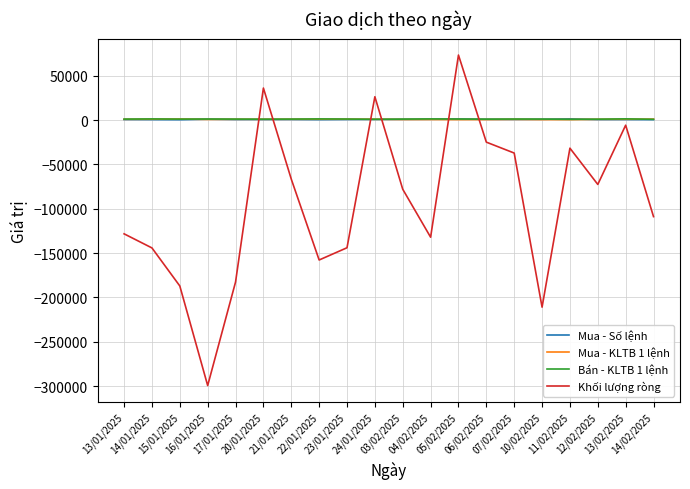

What is the difference between the Mua - KLTB 1 lệnh values at 16/01/2025 and 07/02/2025?

49.3